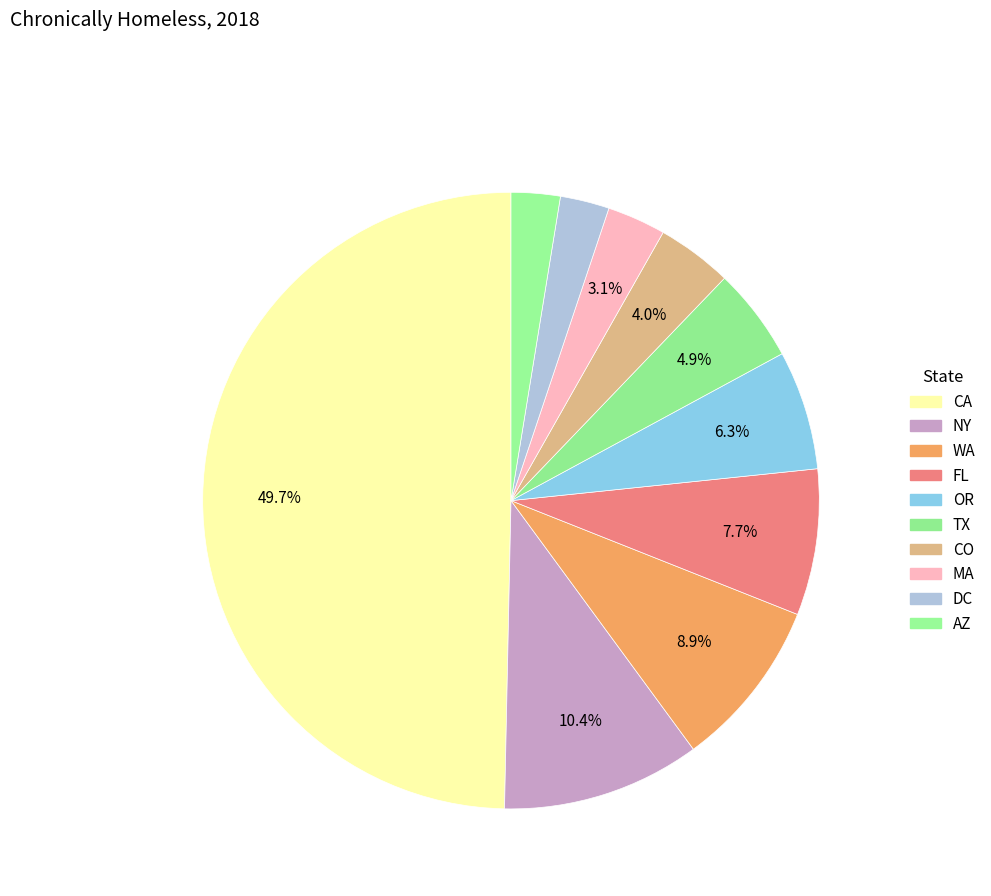

Is it true that MA is 1% of the pie?

False